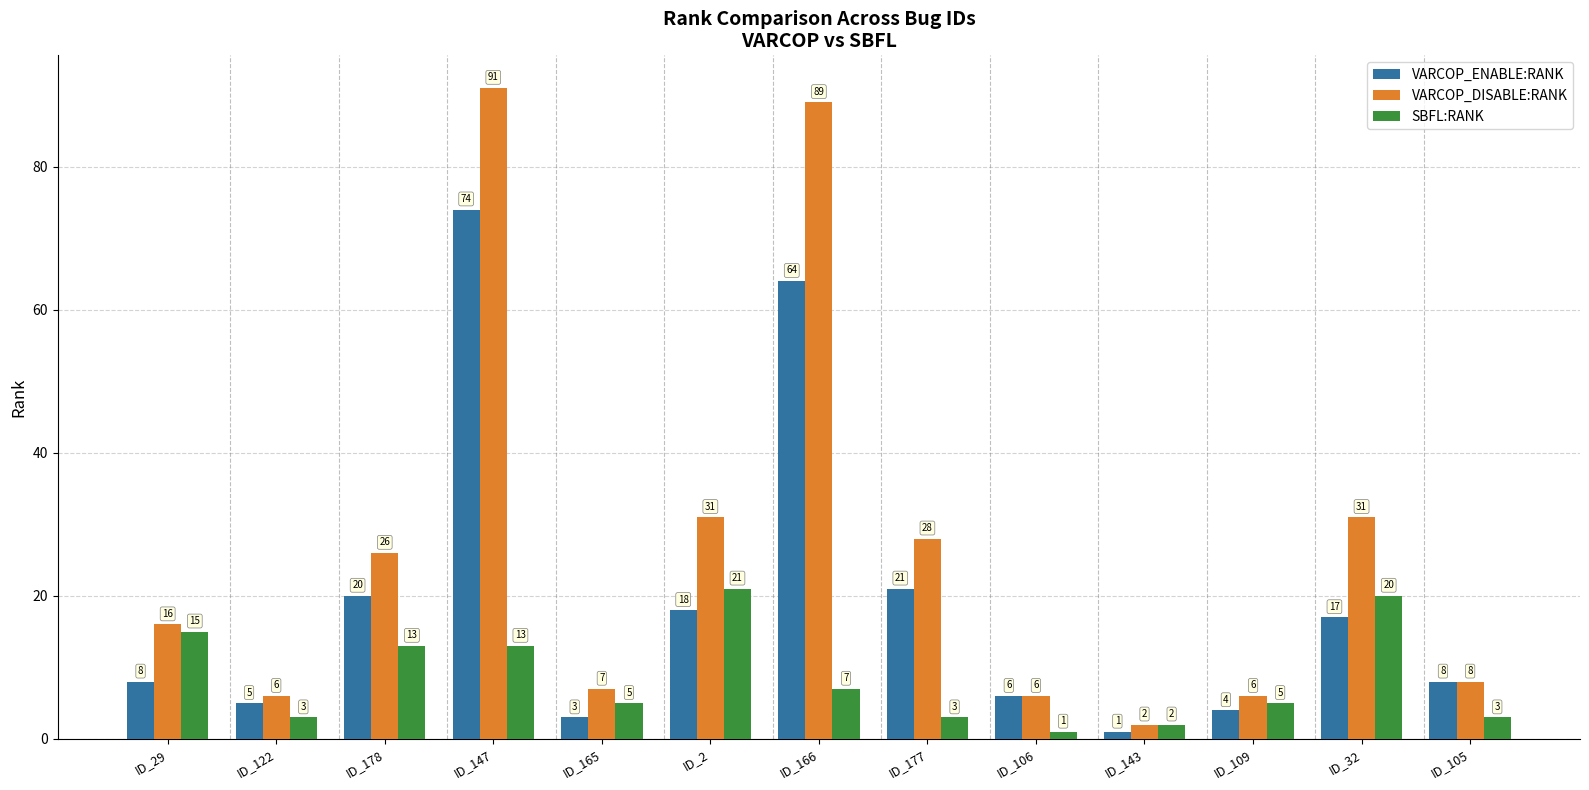

Which label corresponds to the largest value in the chart?

ID_147